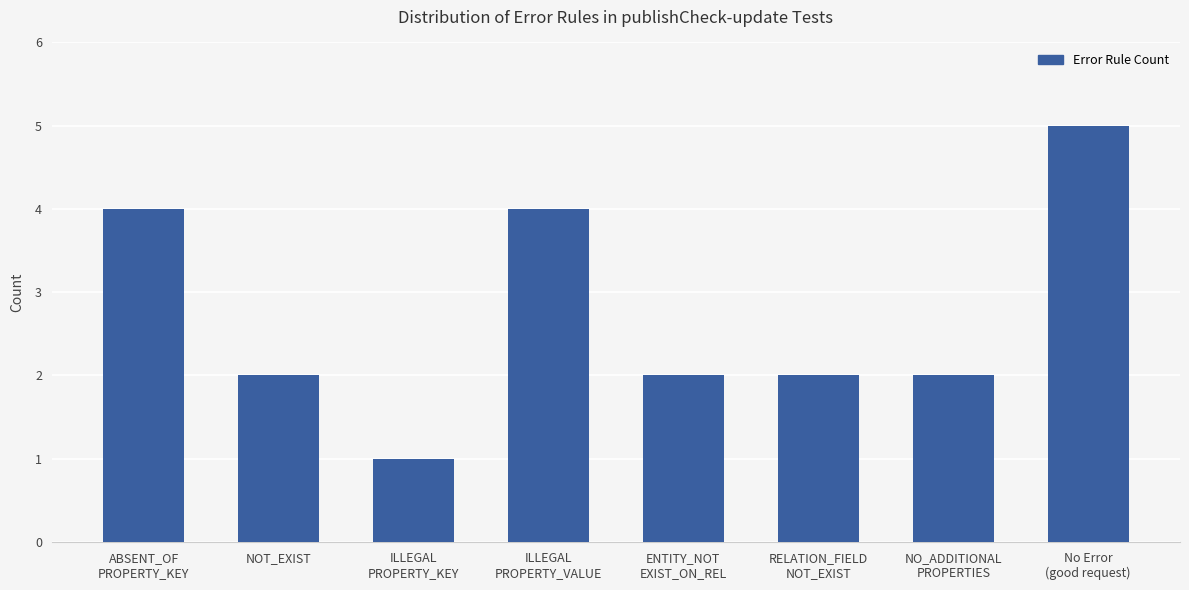

Reading left to right, transcribe all the data shown in this chart.

4	2	1	4	2	2	2	5